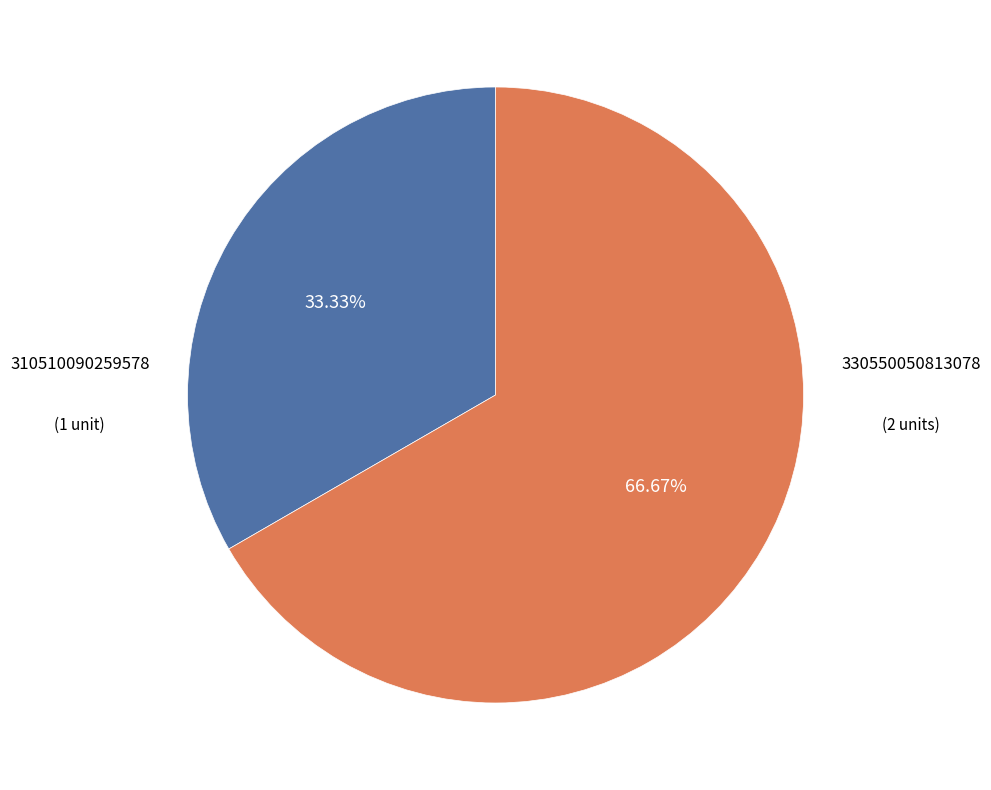

To the nearest percent, what percentage of the pie is 310510090259578?

33%